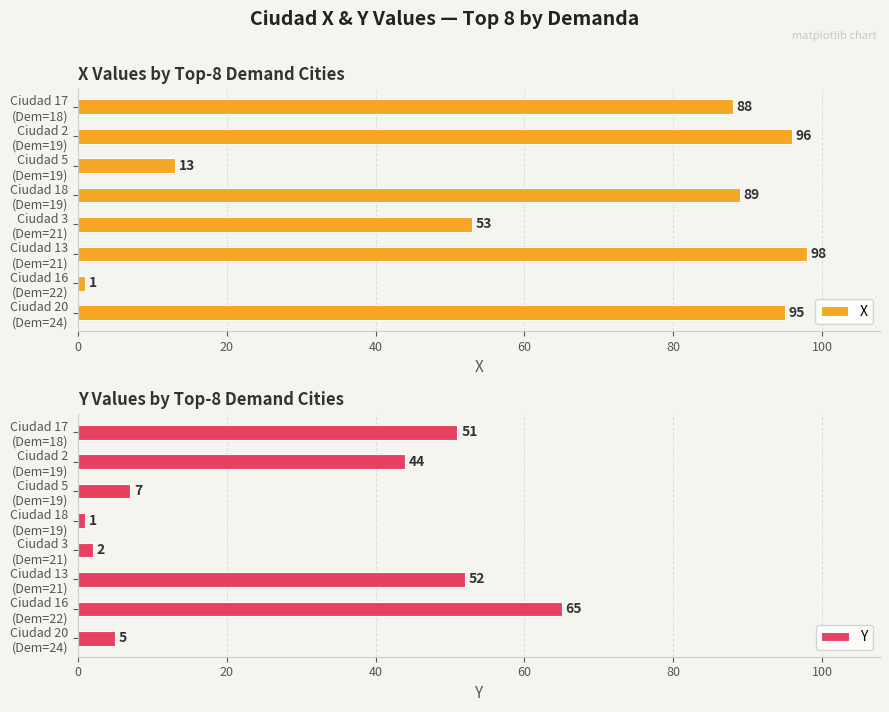

How many groups of bars are there?

8